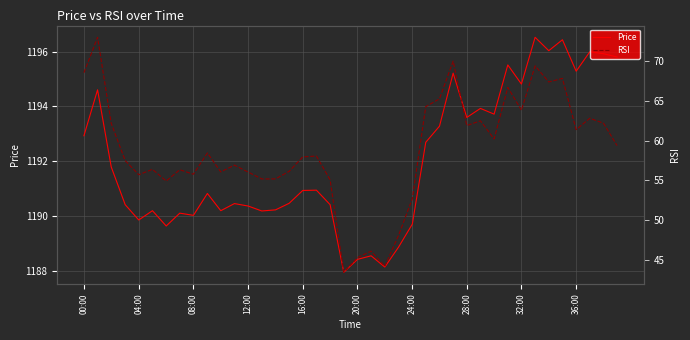

Which series has the largest total across all categories?

Price